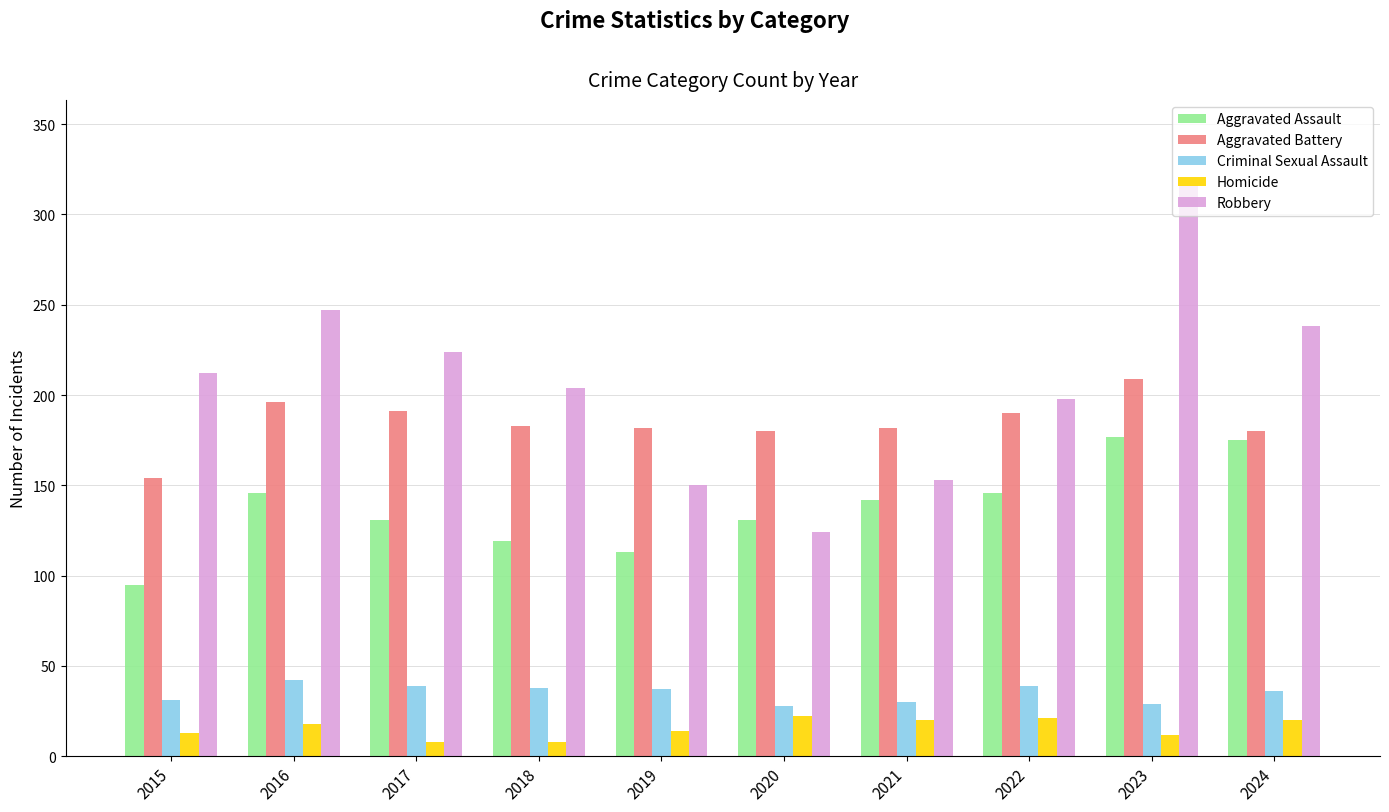

True or false: Robbery has a value of 311 at 2024.

False